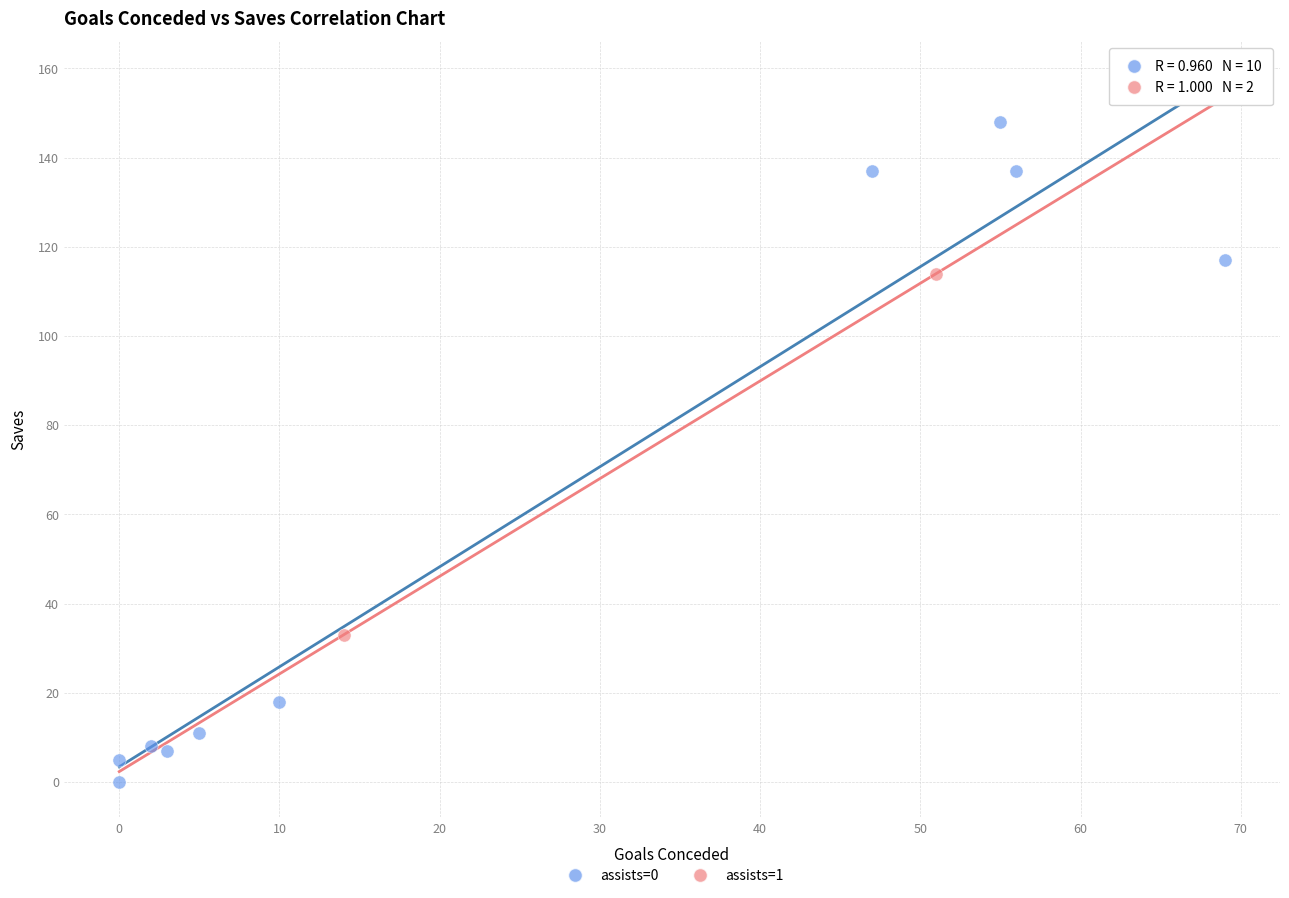

What are all the series names shown in the legend?

assists=0, assists=1